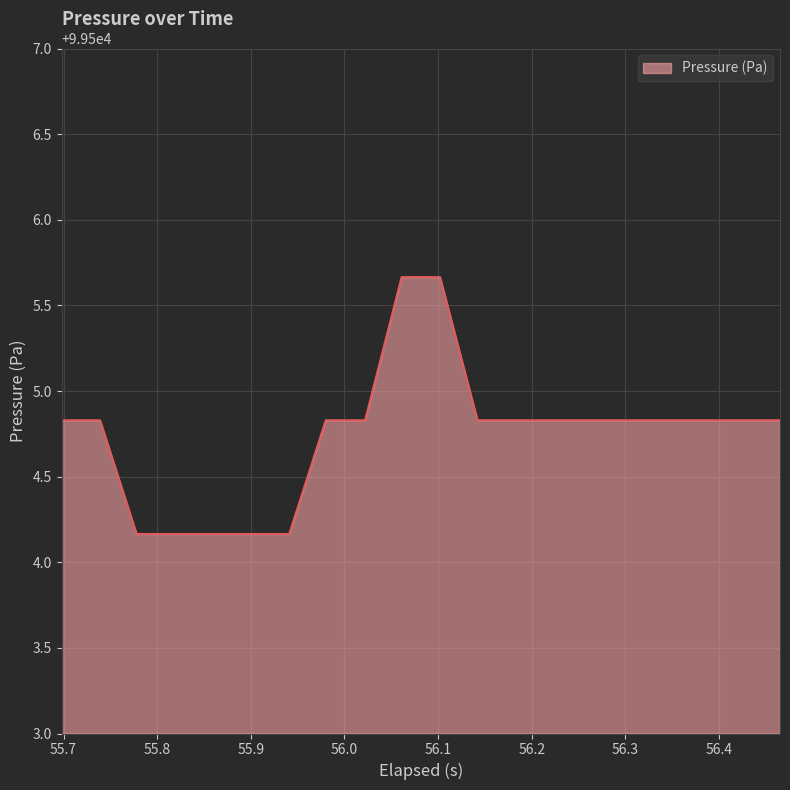

What is the minimum value shown in the chart?

99504.2